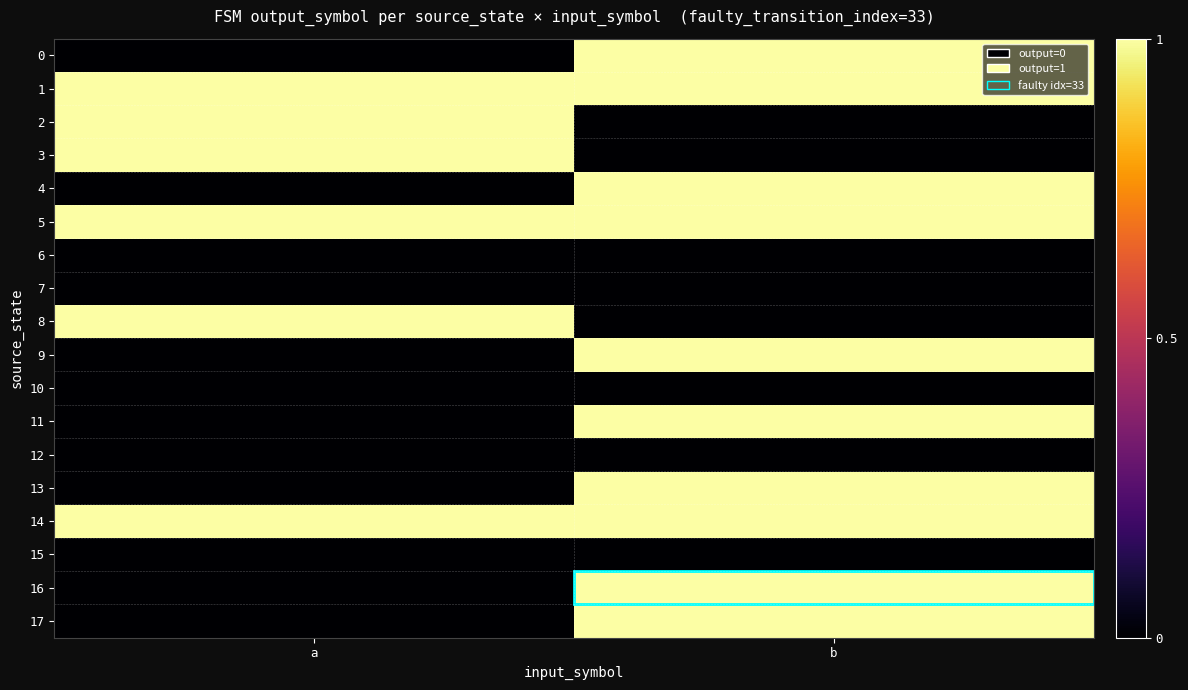

Reading left to right, transcribe all the data shown in this chart.

0: a=0	b=1
1: a=1	b=1
2: a=1	b=0
3: a=1	b=0
4: a=0	b=1
5: a=1	b=1
6: a=0	b=0
7: a=0	b=0
8: a=1	b=0
9: a=0	b=1
10: a=0	b=0
11: a=0	b=1
12: a=0	b=0
13: a=0	b=1
14: a=1	b=1
15: a=0	b=0
16: a=0	b=1
17: a=0	b=1